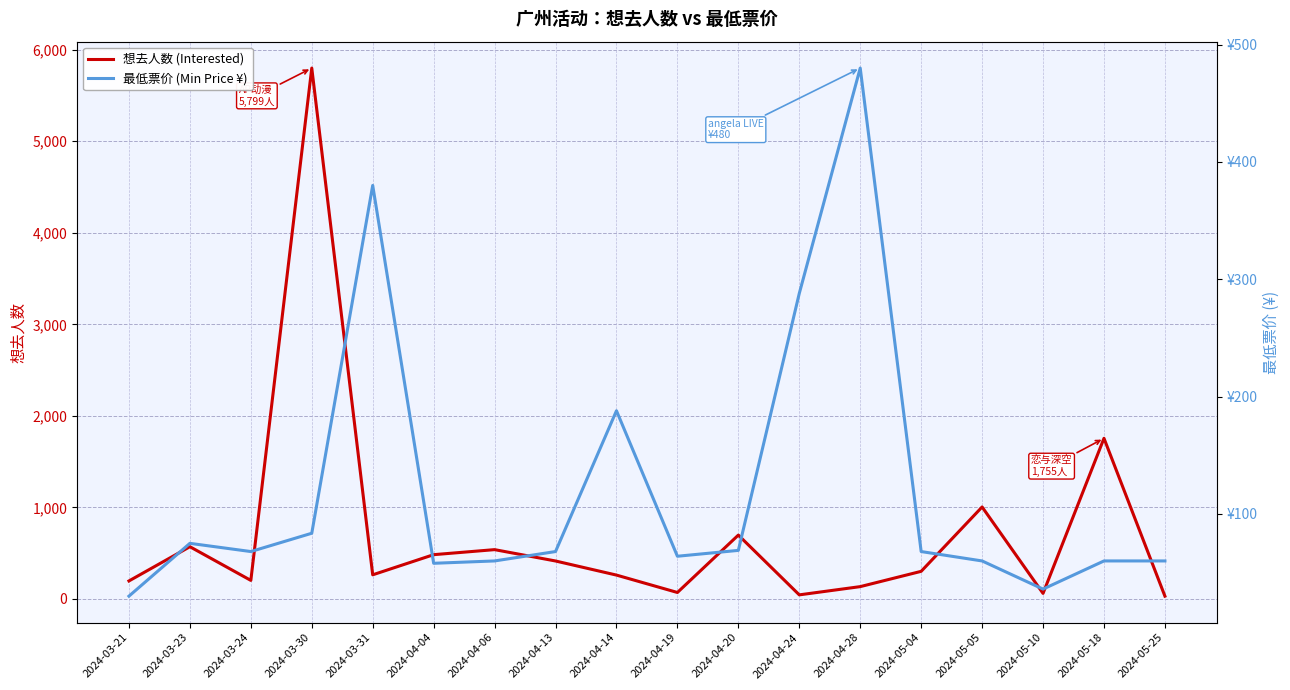

Is this an area chart (filled region under the line)?

No